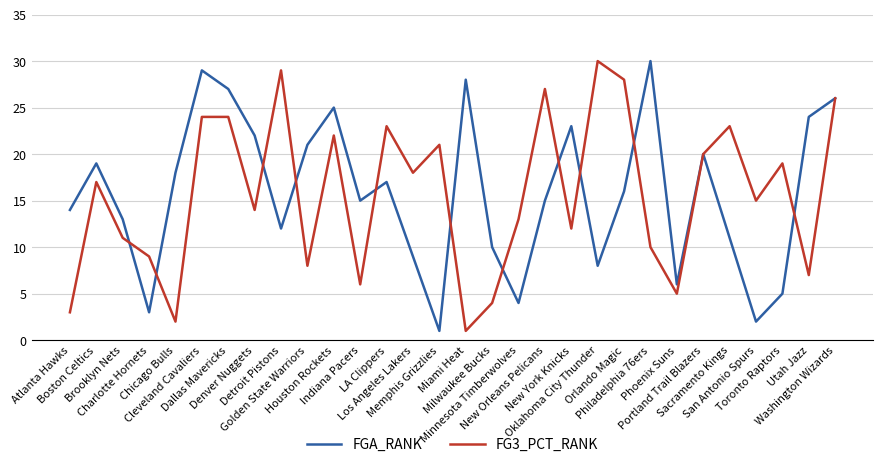

What is the maximum value for FGA_RANK?

30